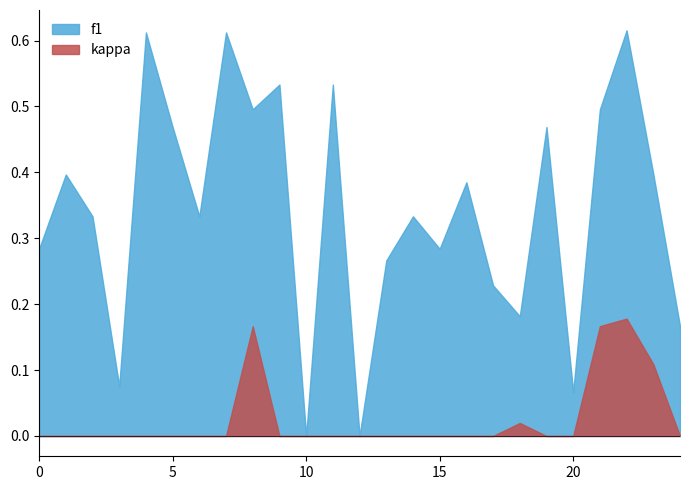

The value of kappa at 1 is 0.0. True or false?

True